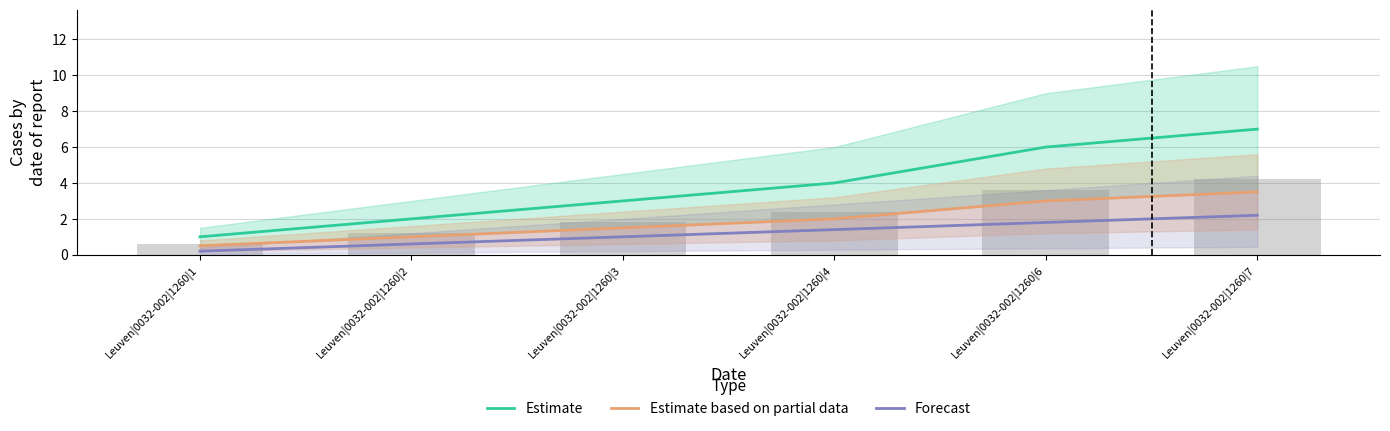

What is the minimum value for Estimate based on partial data?

0.5